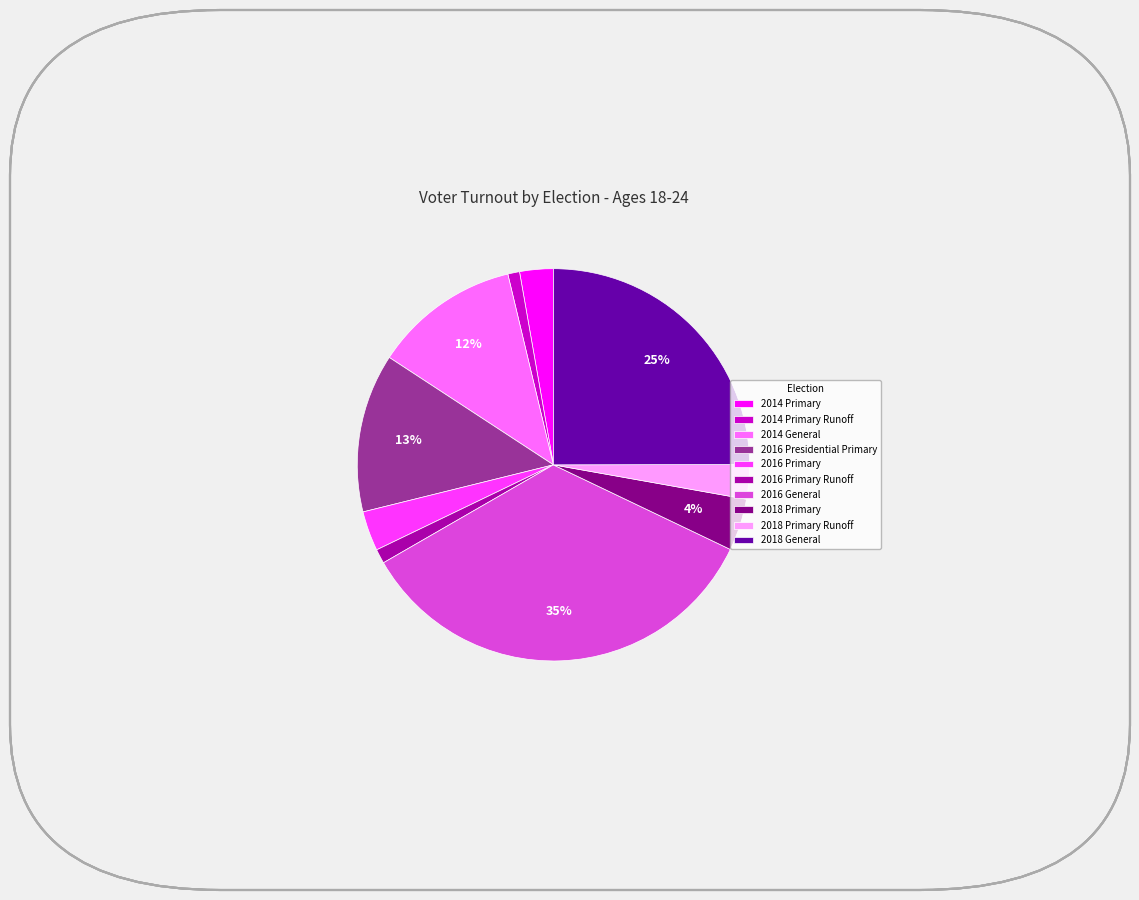

Which has a higher value, 2018 Primary or 2016 Primary?

2018 Primary